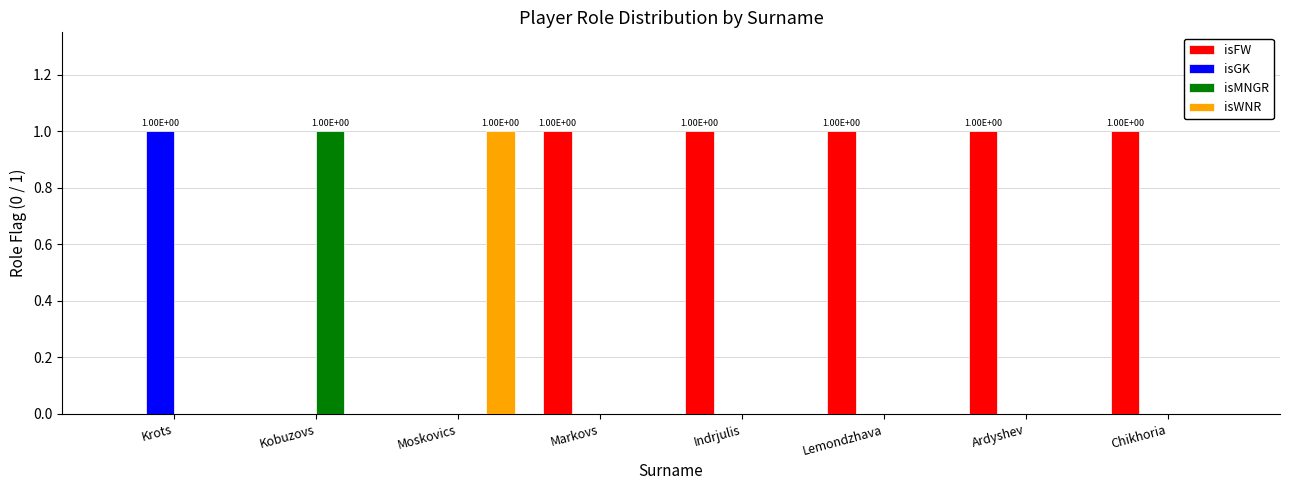

Which series has the largest total across all categories?

isFW